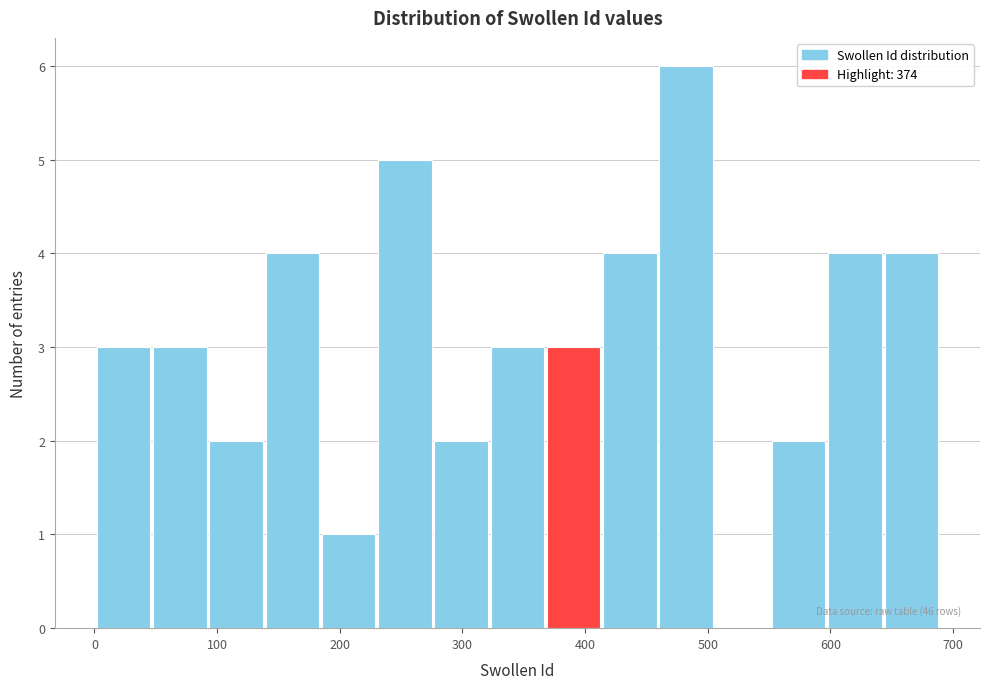

Over which range of the x-axis is the bar tallest?

460 to 510